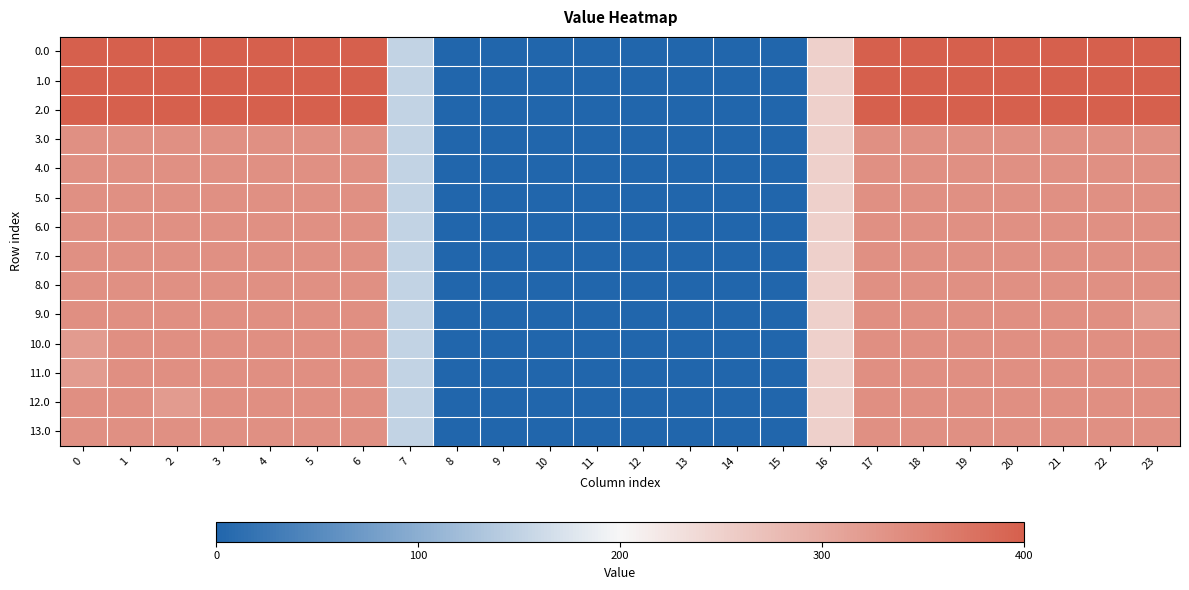

At which category is the sum across all series the highest?

1